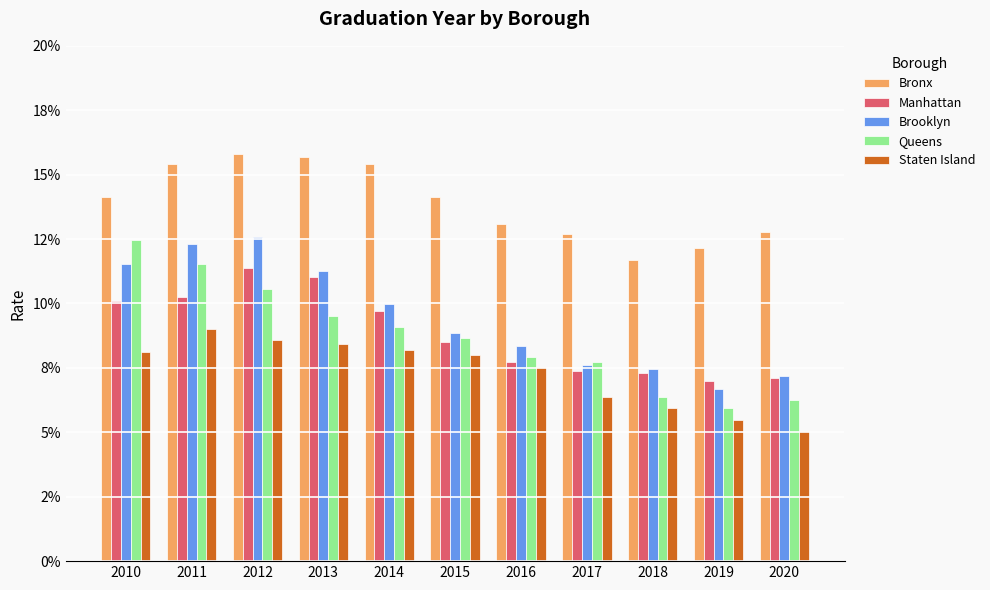

List the series in order of their peak value, lowest first.

Staten Island, Manhattan, Queens, Brooklyn, Bronx